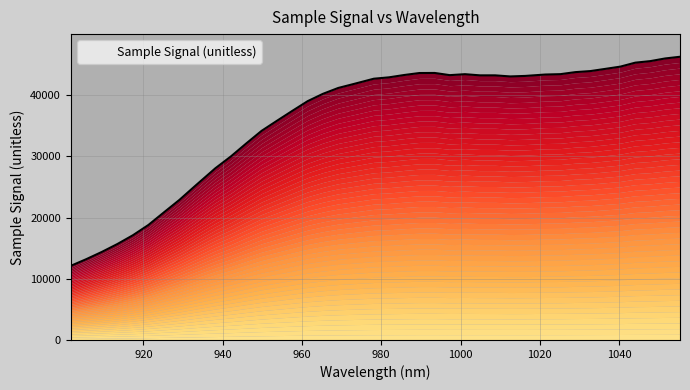

Where is the data nearest to the value 29201?

942.051321